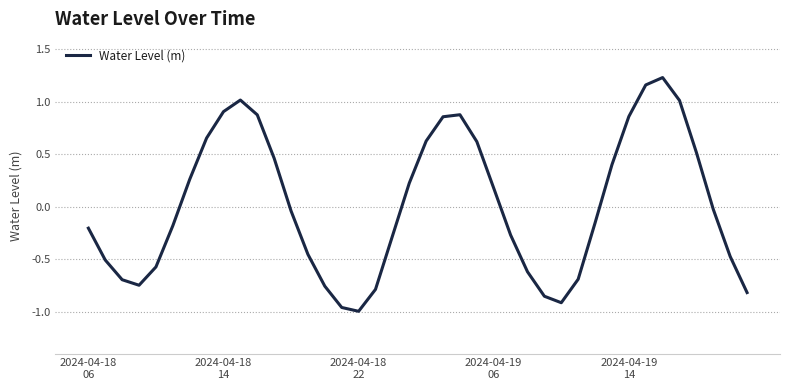

What is the difference between the maximum and minimum values?

2.2